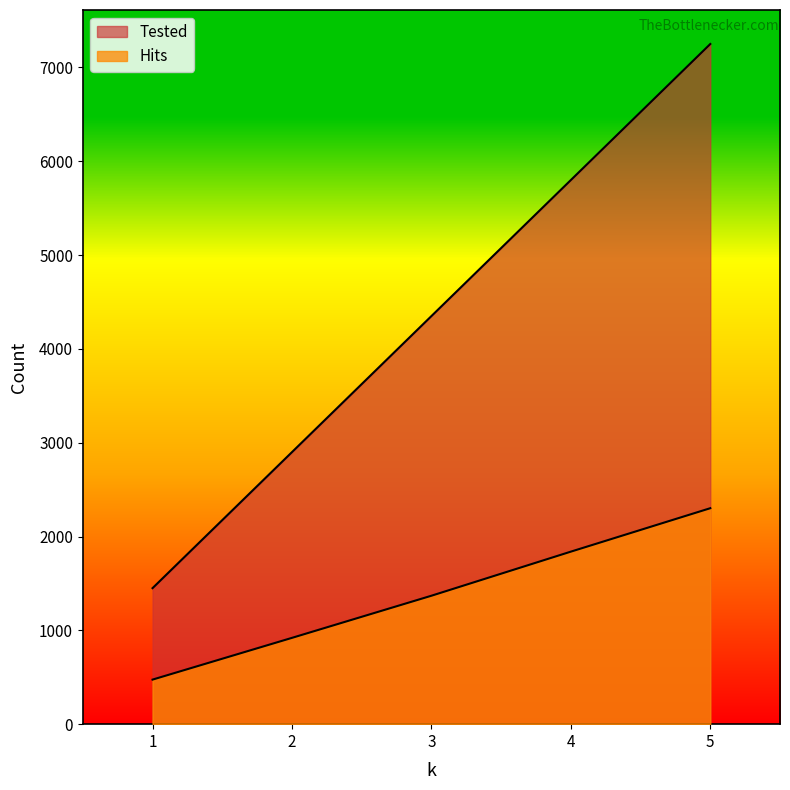

True or false: Hits has more than 2 points higher than both neighbors.

False